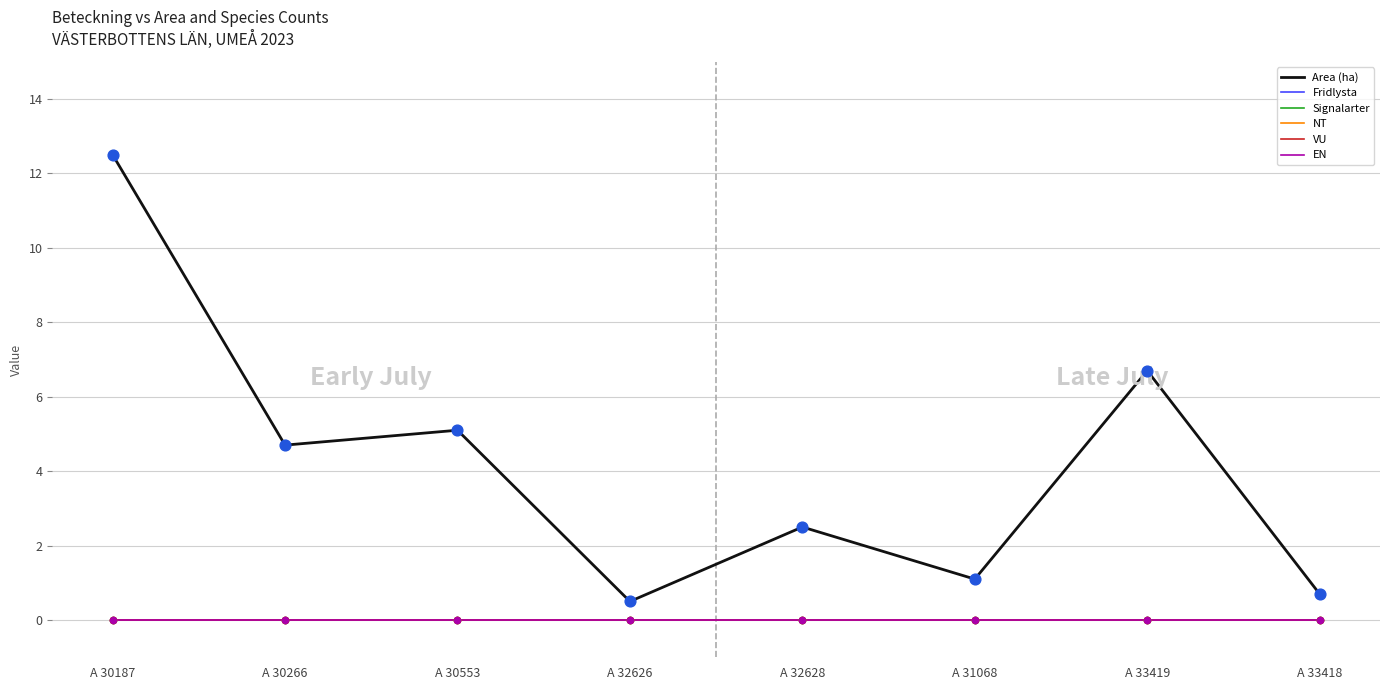

Is the value of Fridlysta at A 30553 greater than the value of NT at A 33418?

No